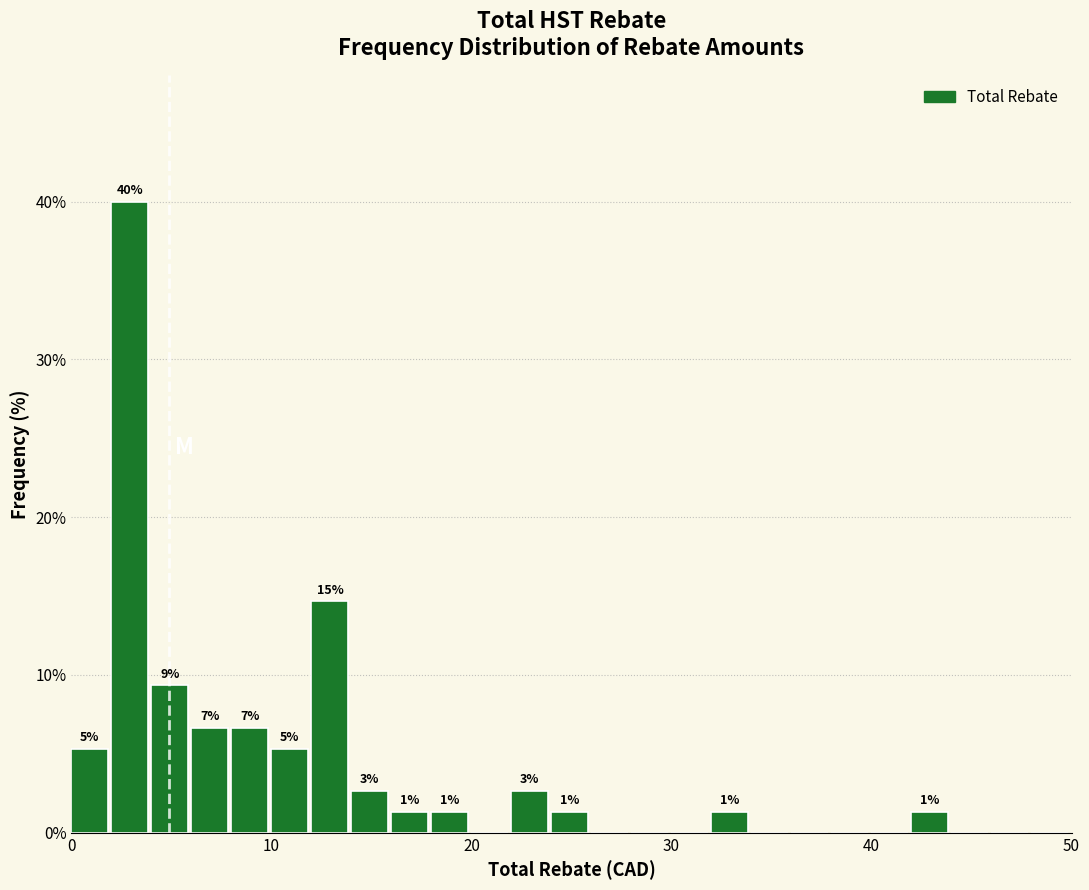

Around what value on the x-axis is the tallest bar? Give the approximate position of its centre, as read against the axis.

3